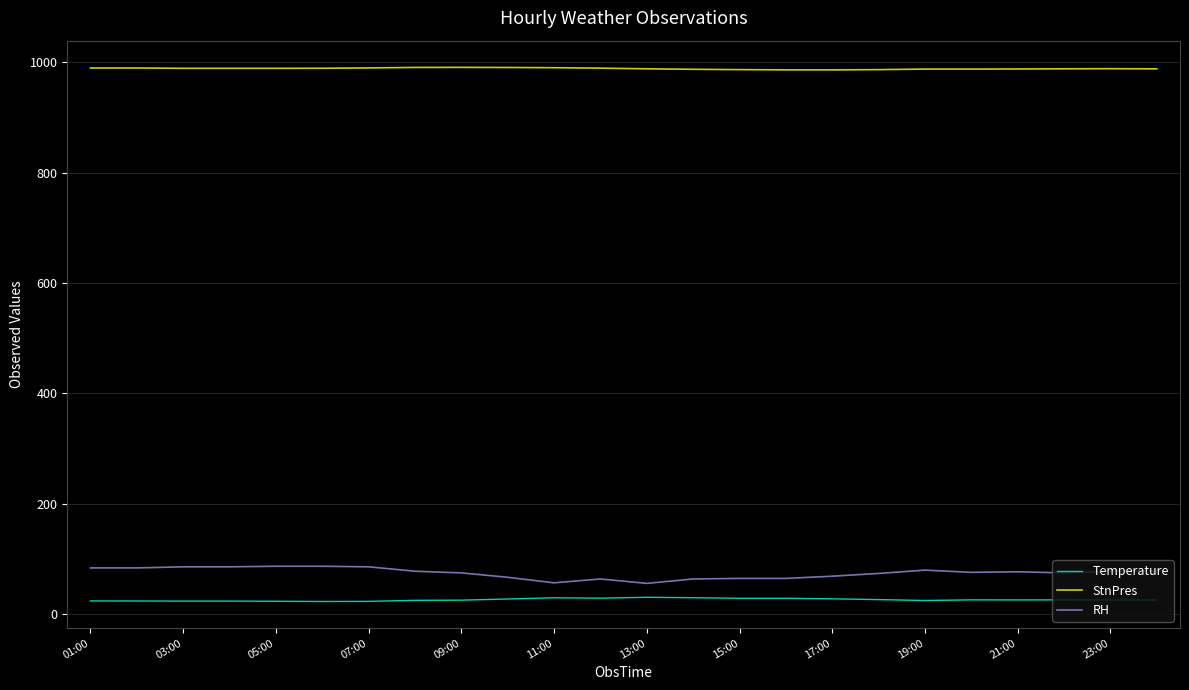

Which series has the largest total across all categories?

StnPres